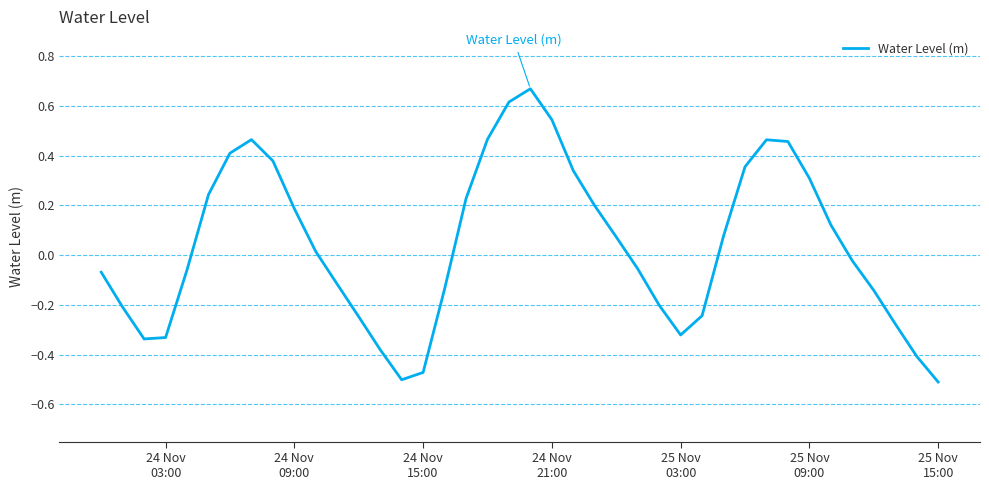

What is the difference between the maximum and minimum values?

1.2